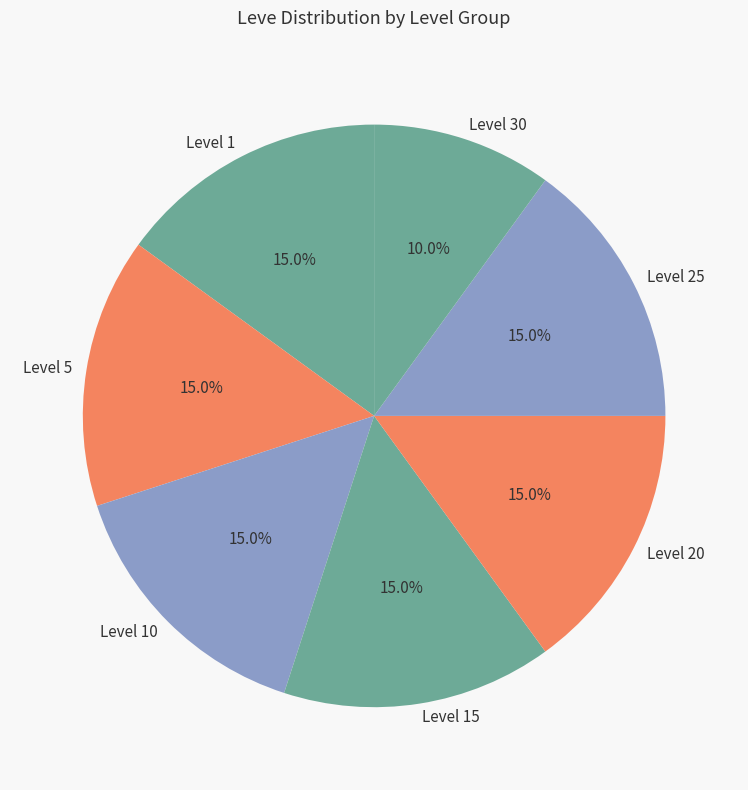

To the nearest percent, what is the difference between the largest and smallest slice percentages?

5%